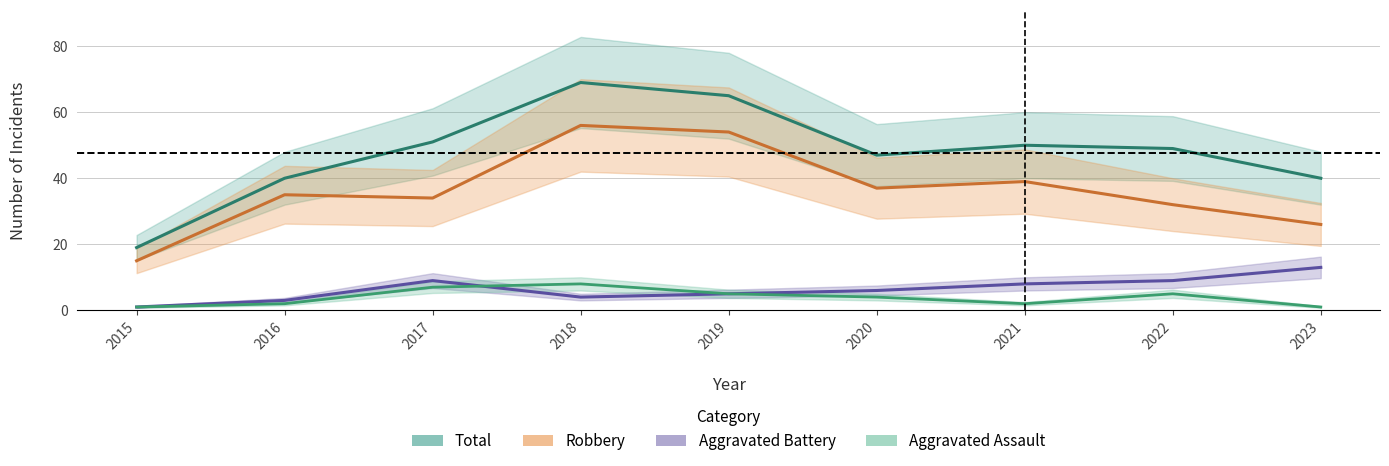

Which series has the largest total across all categories?

Total